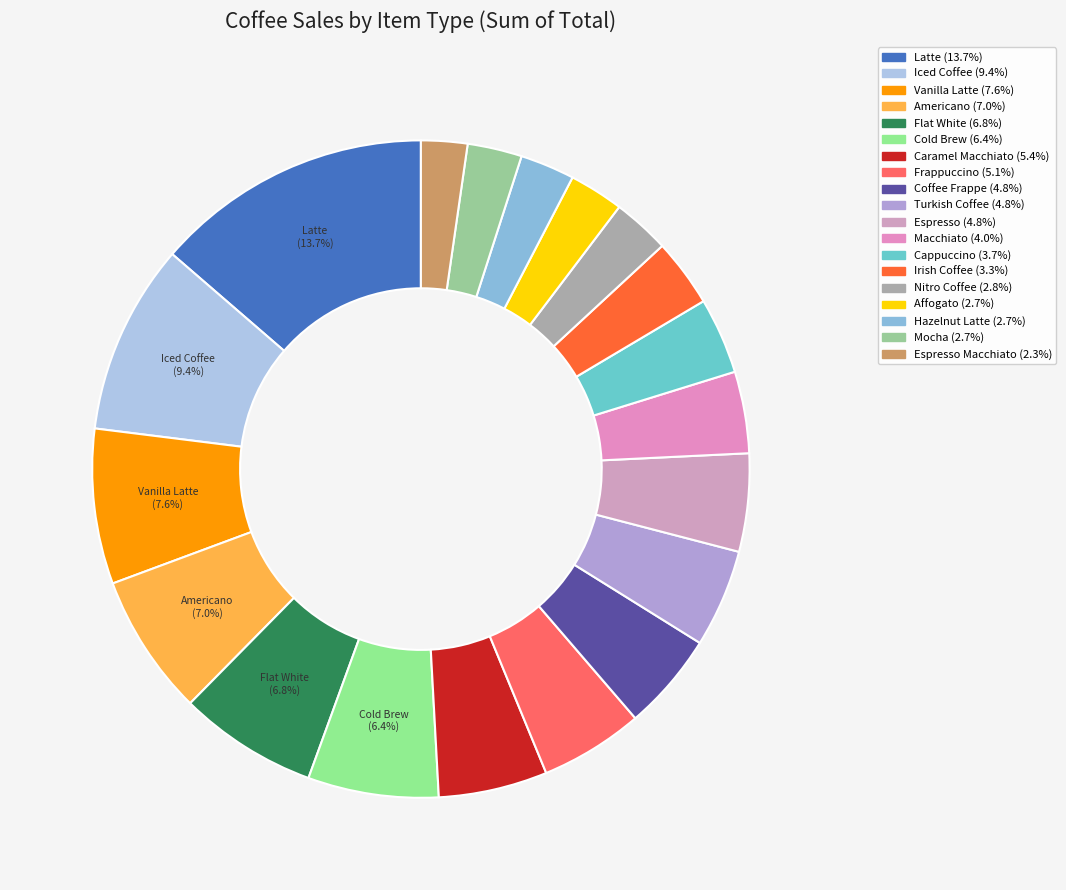

Which slice is the smallest?

Espresso Macchiato